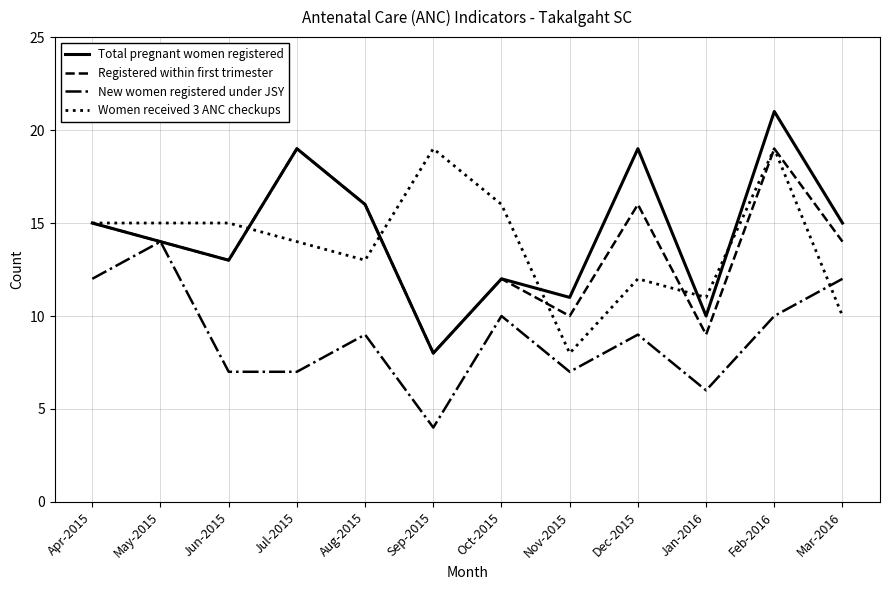

What position from the right is Nov-2015?

5